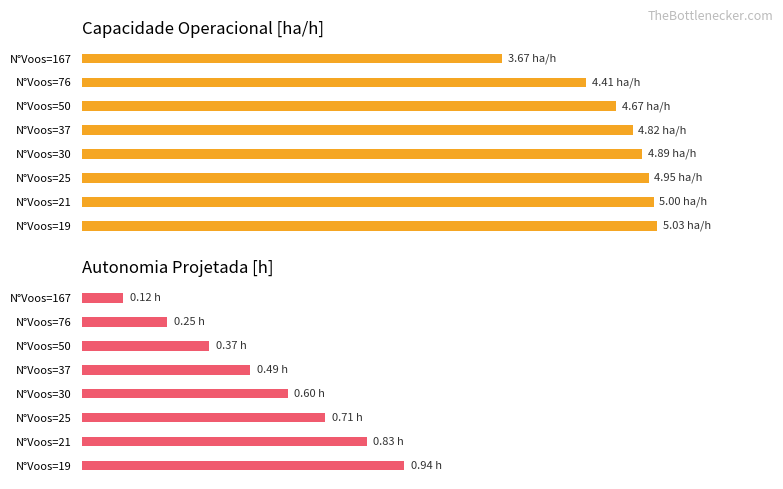

Which series has the widest spread of values?

Capacidade operacional [ha/h]